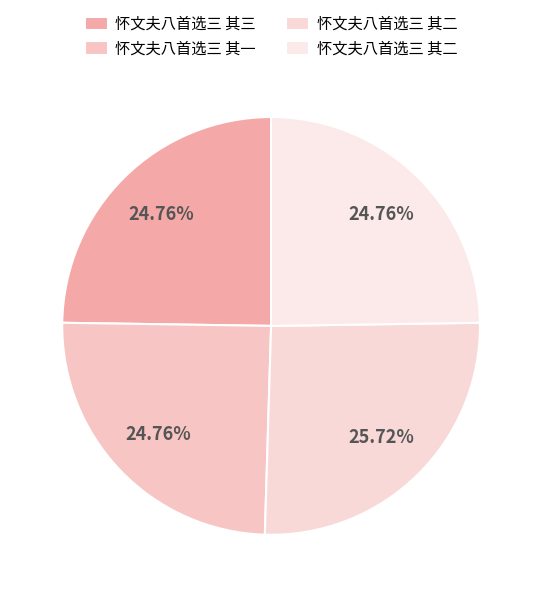

Which category has the biggest portion of the pie?

怀文夫八首选三 其二